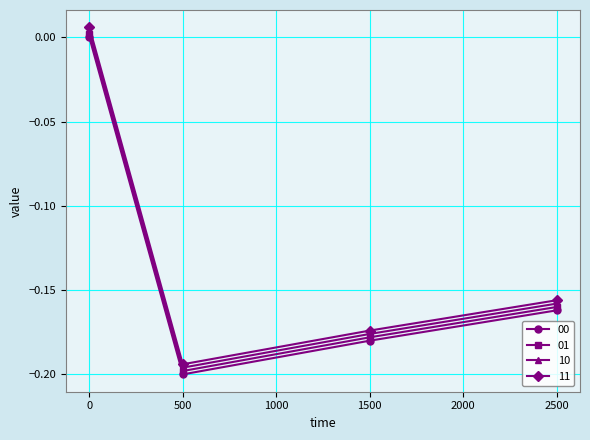

True or false: 01 has more than 0 points higher than both neighbors.

False